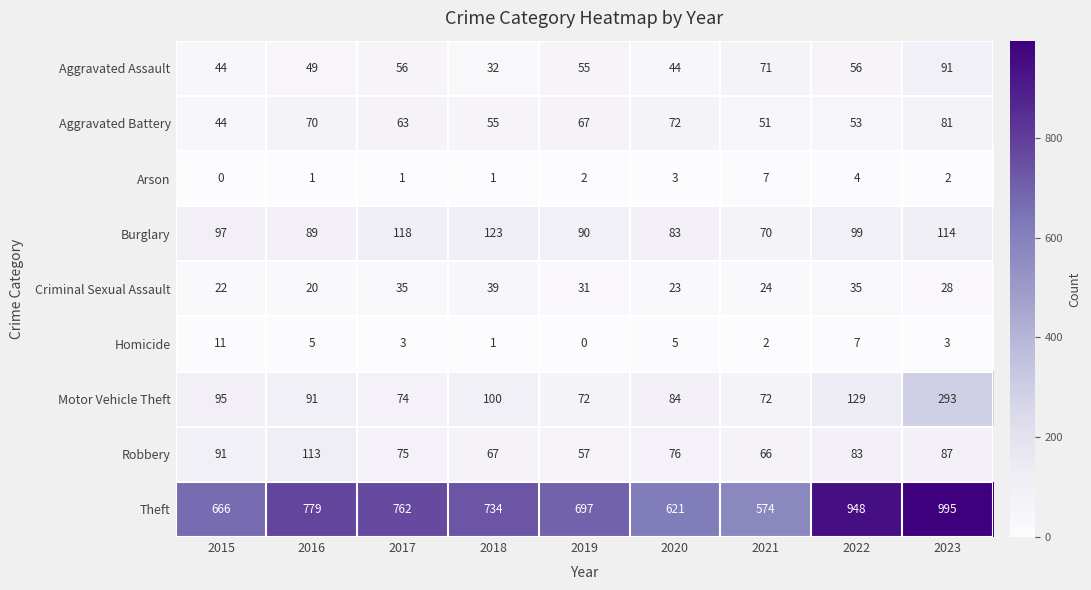

List the series in order of their peak value, lowest first.

Arson, Homicide, Criminal Sexual Assault, Aggravated Battery, Aggravated Assault, Robbery, Burglary, Motor Vehicle Theft, Theft